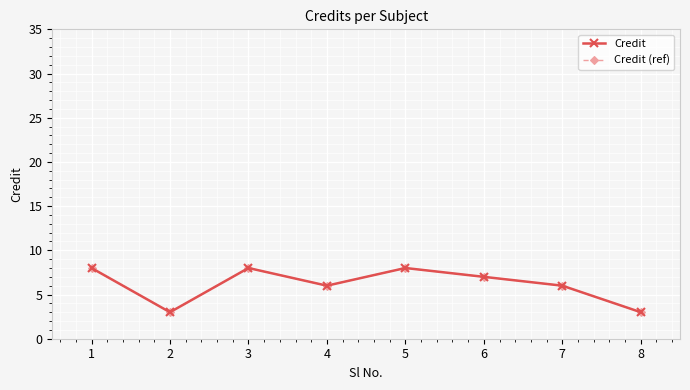

What is the difference between the second highest and second lowest values in the Credit series?

5